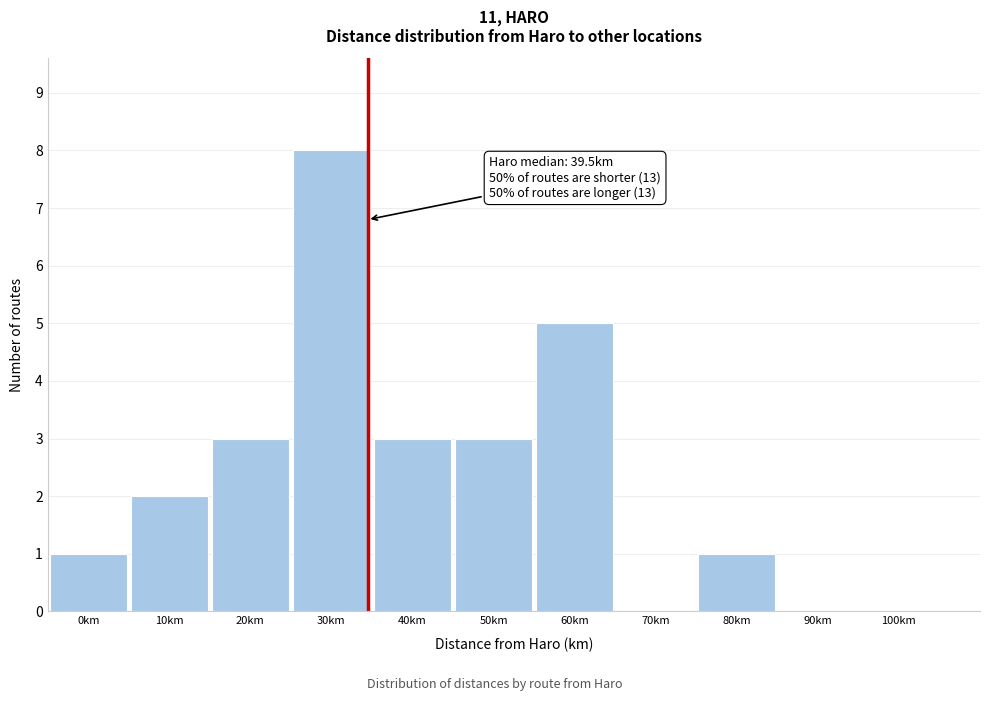

Reading right to left, list all the values displayed in this chart.

100km=0	90km=0	80km=1	70km=0	60km=5	50km=3	40km=3	30km=8	20km=3	10km=2	0km=1